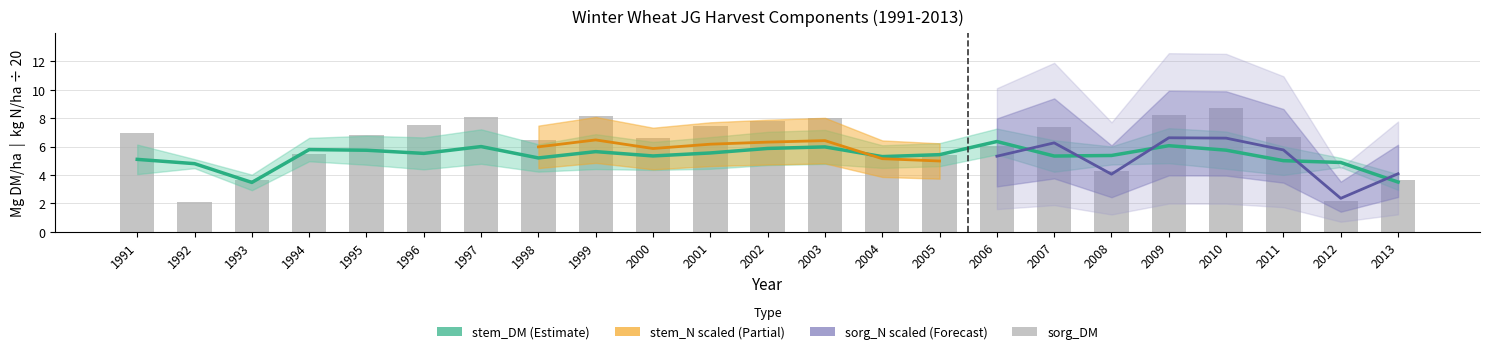

Between 1994 and 2008, which is larger?

1994